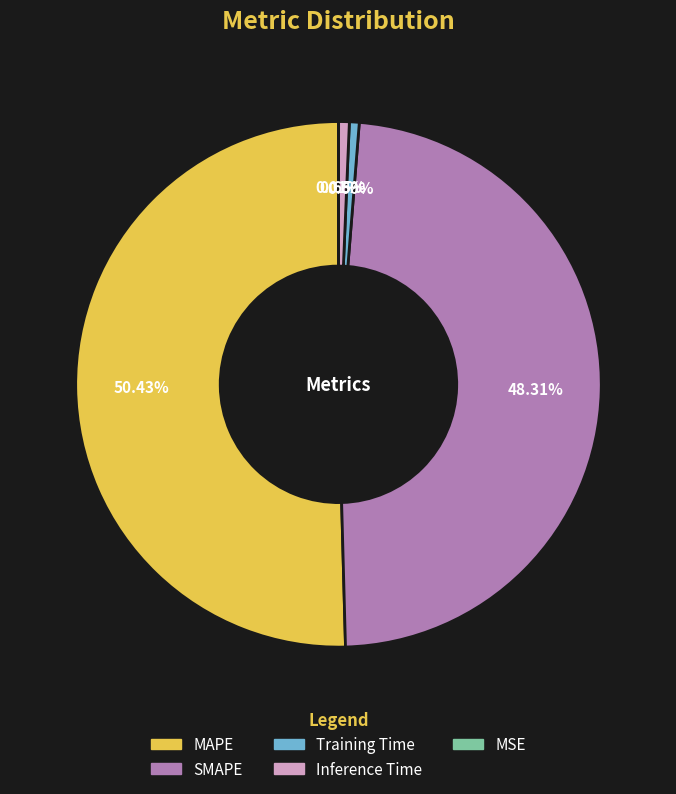

Is it true that Inference Time is 1% of the pie?

True